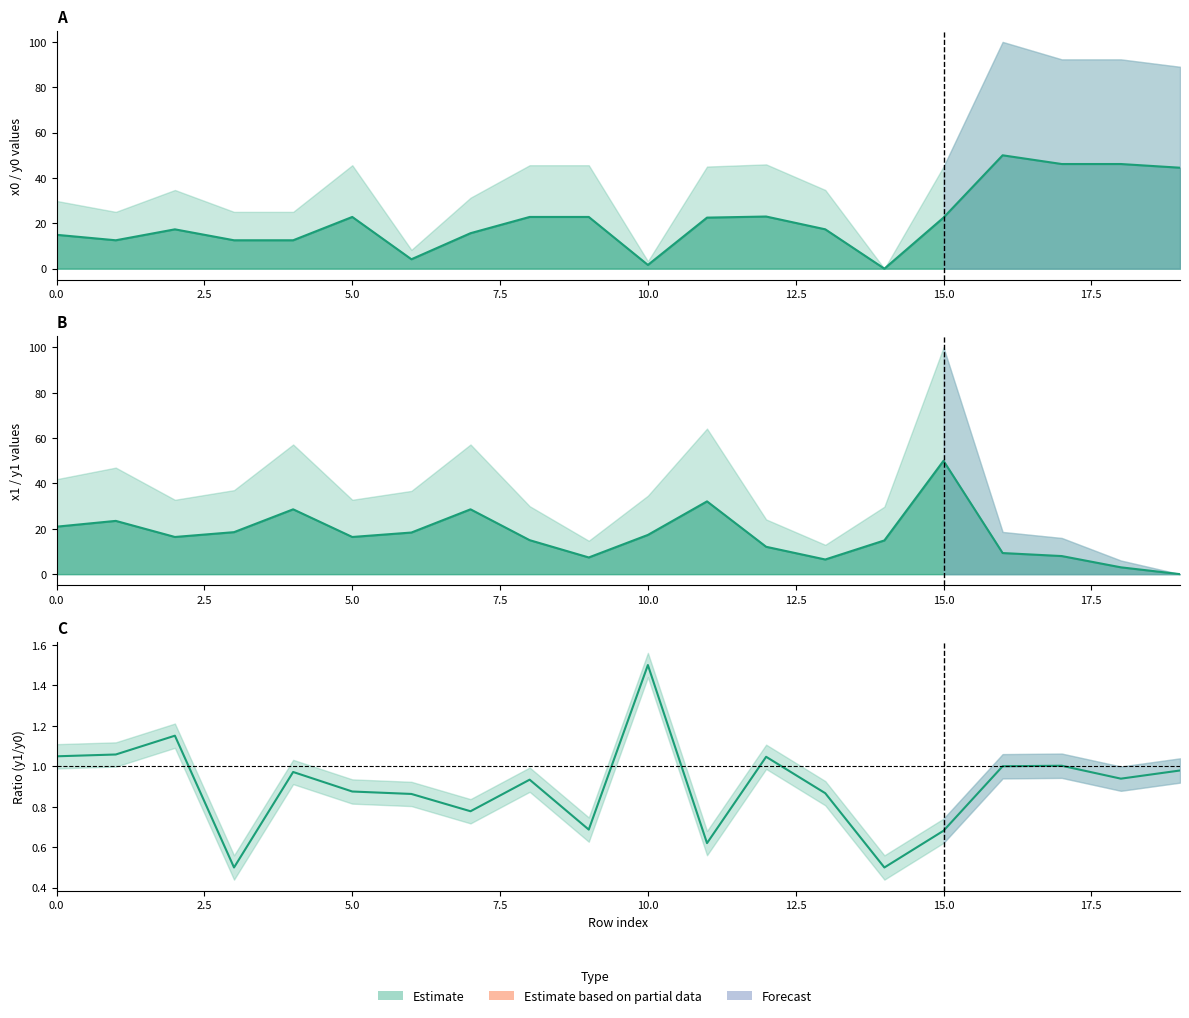

Is the value of x1 at 5 greater than the value of y0 at 15?

No